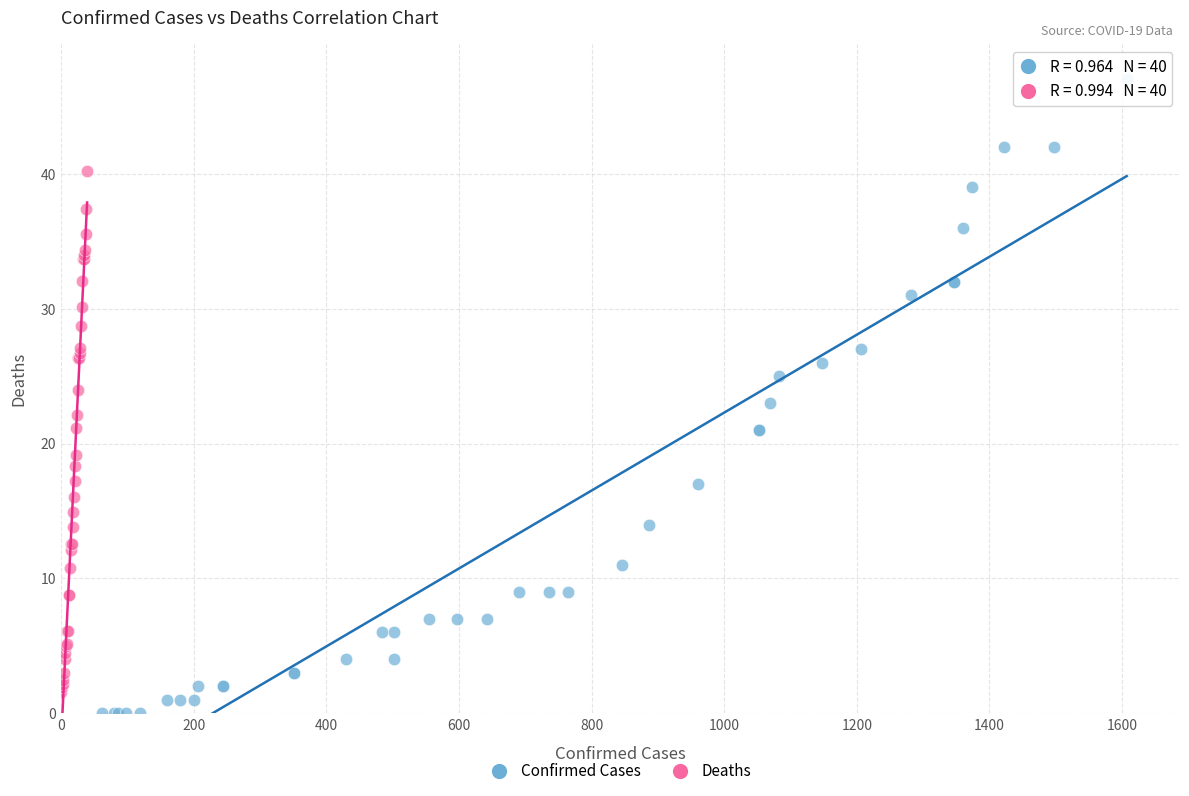

Which series reaches the maximum Y coordinate?

Confirmed Cases